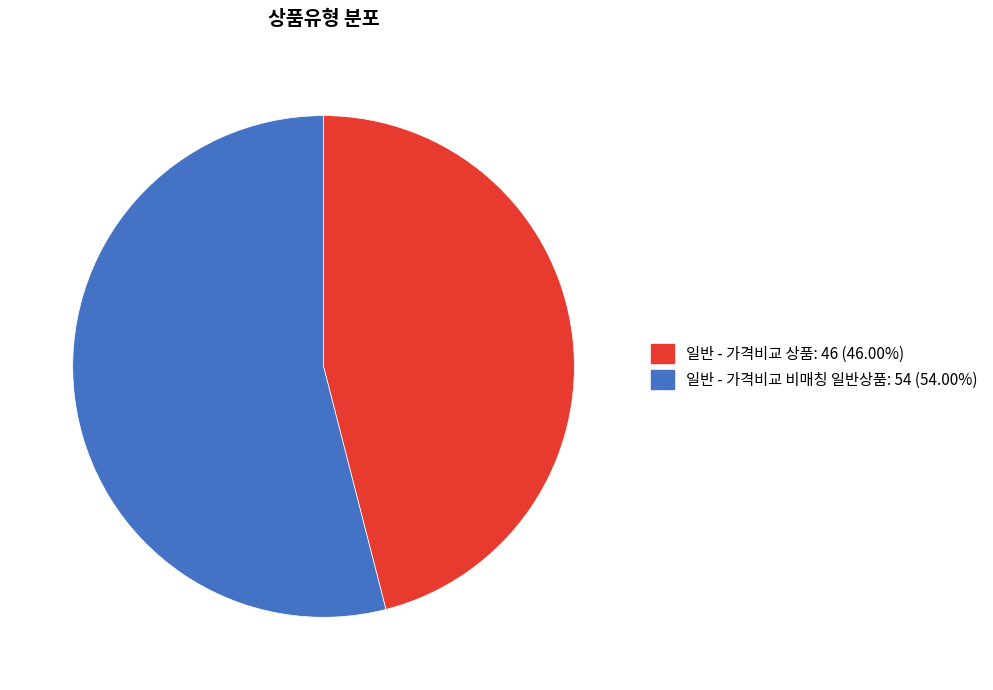

Which has a higher value, 일반 - 가격비교 상품 or 일반 - 가격비교 비매칭 일반상품?

일반 - 가격비교 비매칭 일반상품